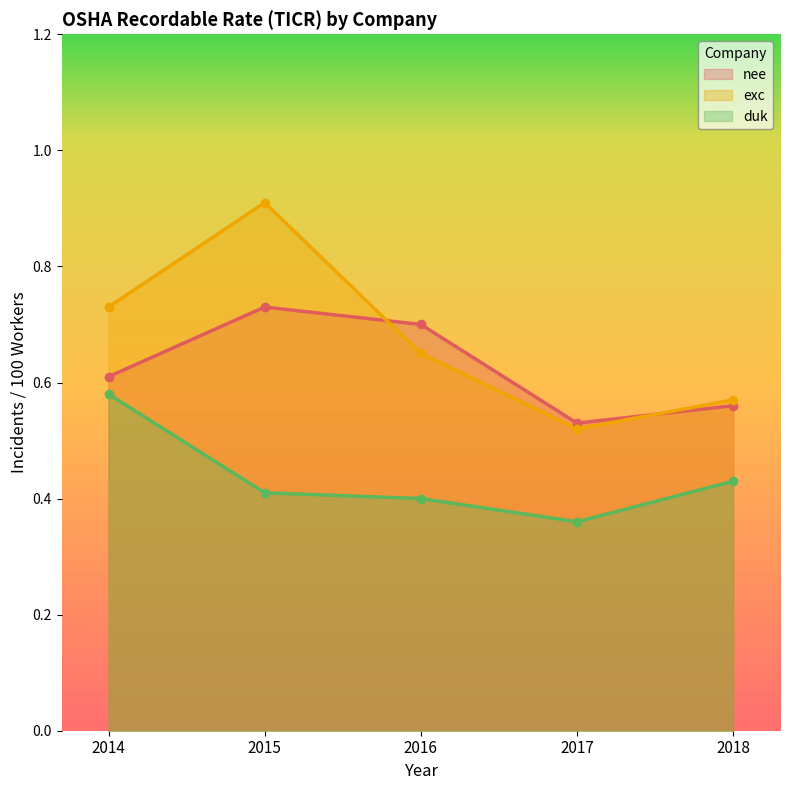

How many interior local valleys does the exc series have?

1